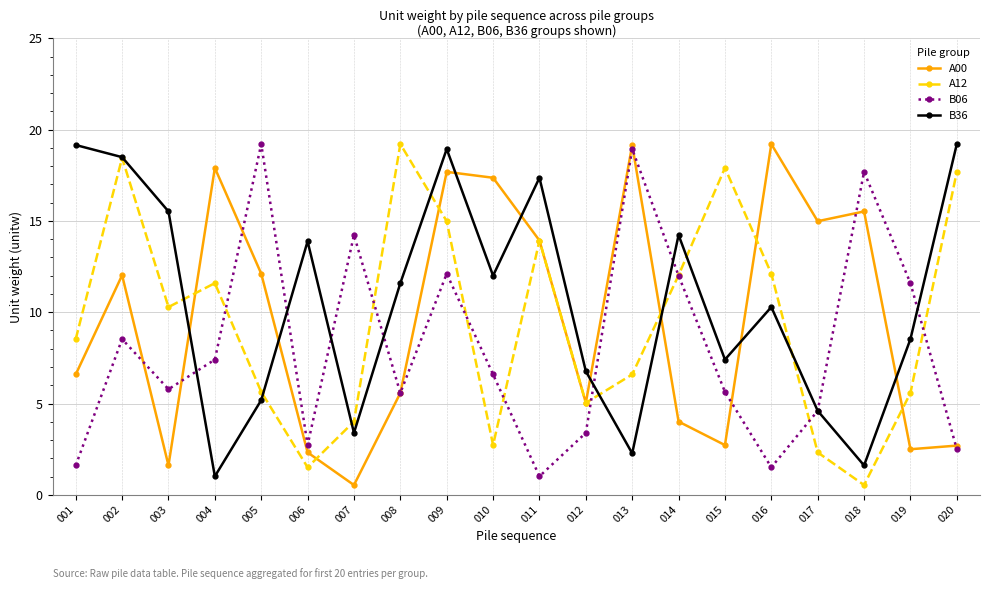

Which series changed the most between 006 and 009?

A00